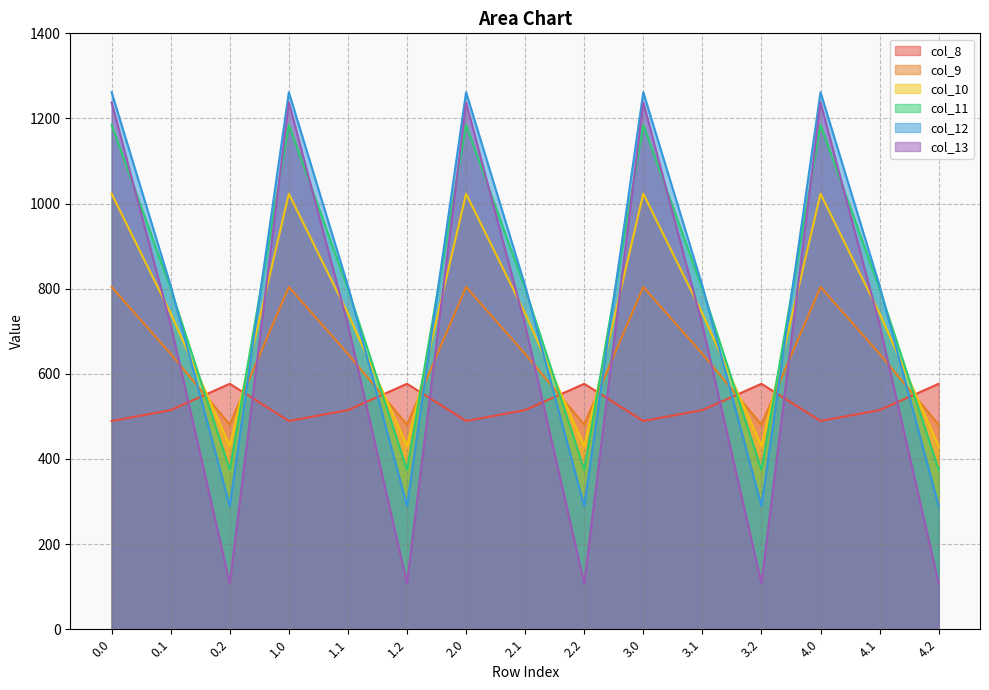

What is the sum of all col_10 values?

10979.1